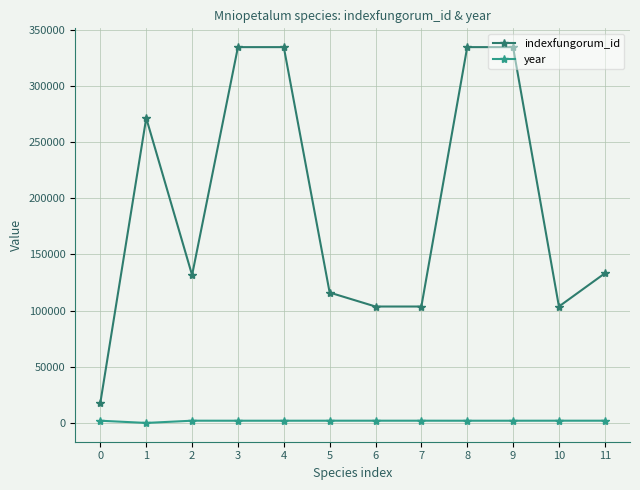

What is the maximum value for year?

1988